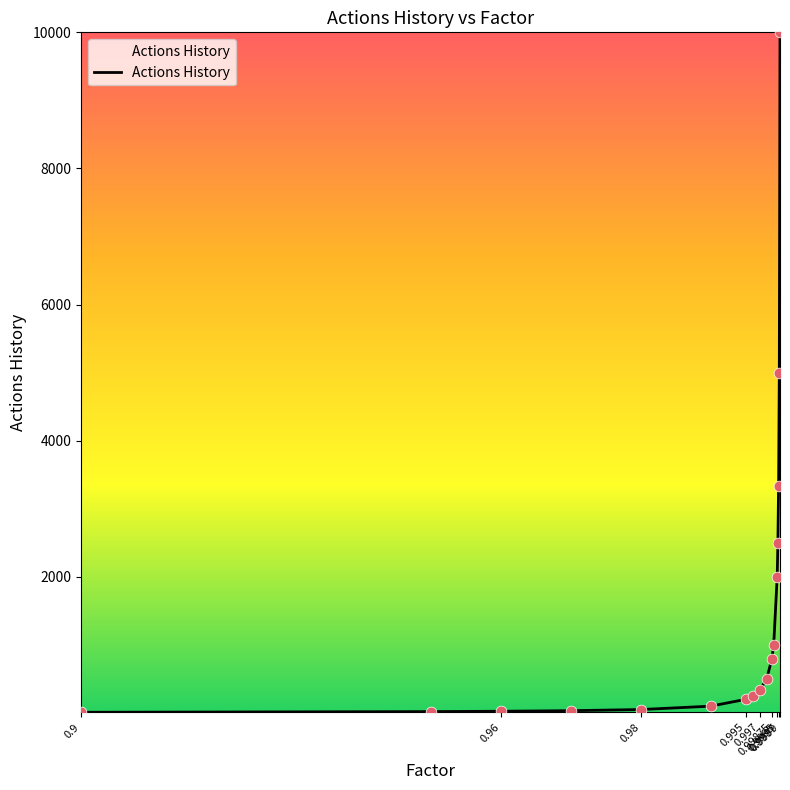

How many lines are shown in the chart?

1